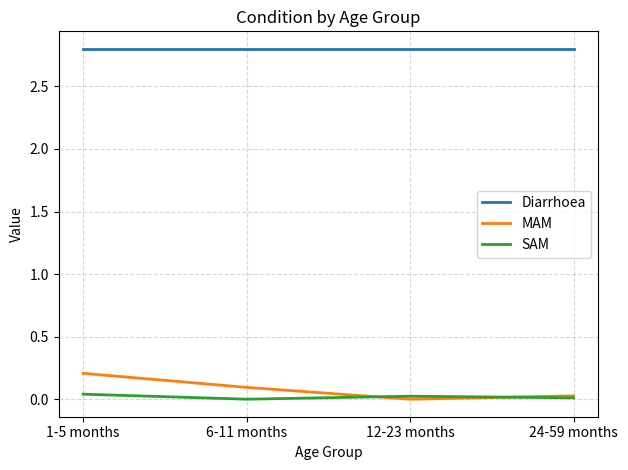

What is the average value of the Diarrhoea series?

2.8